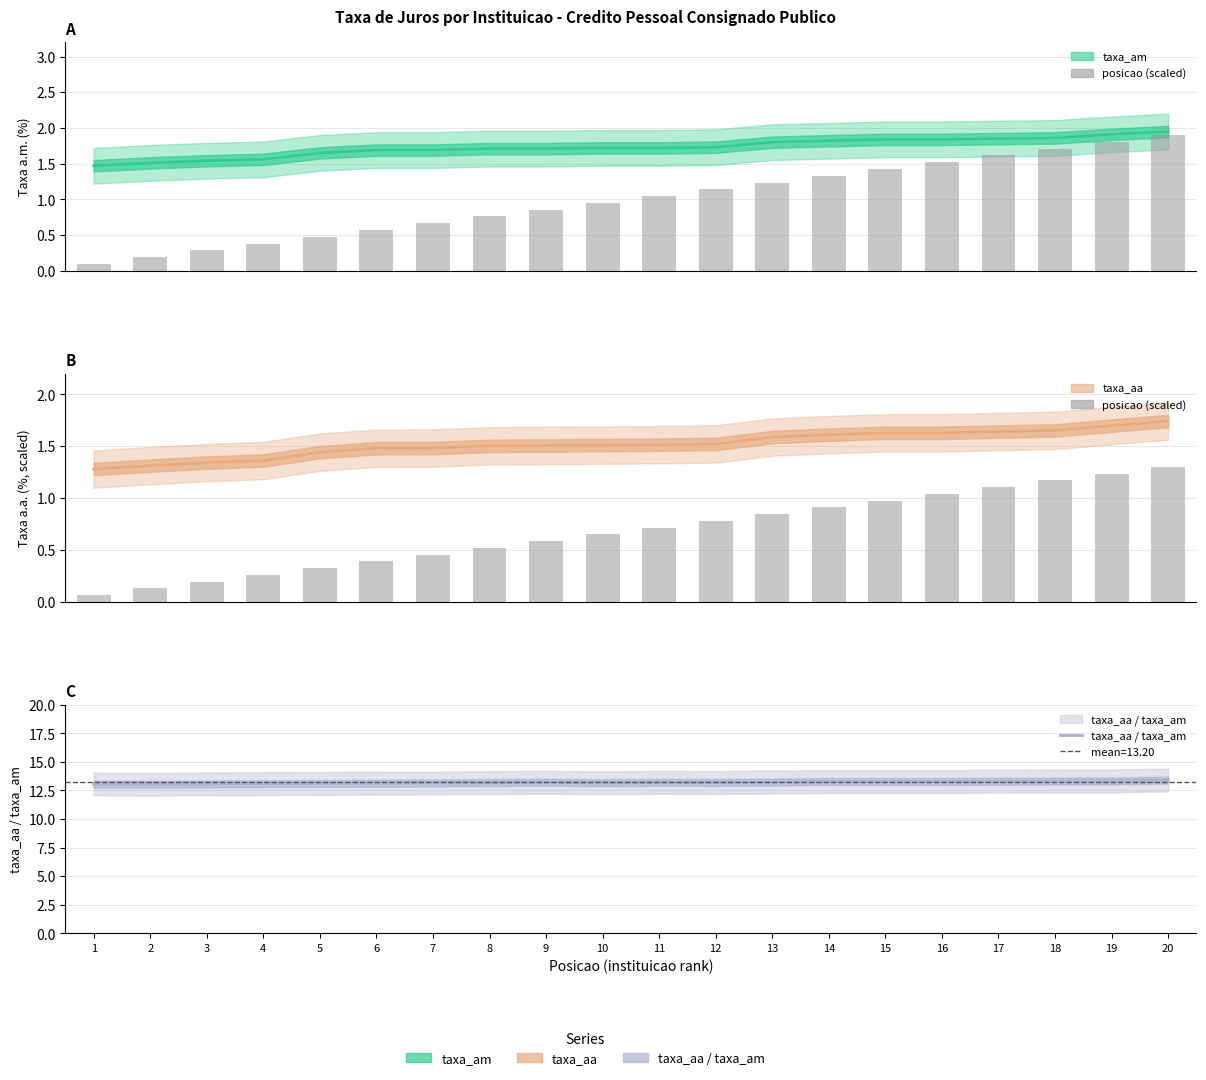

Does the chart contain any negative values?

No